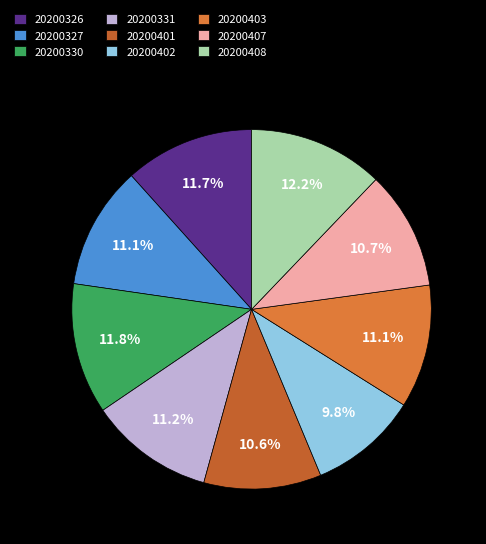

True or false: 20200407 accounts for 25% of the total.

False